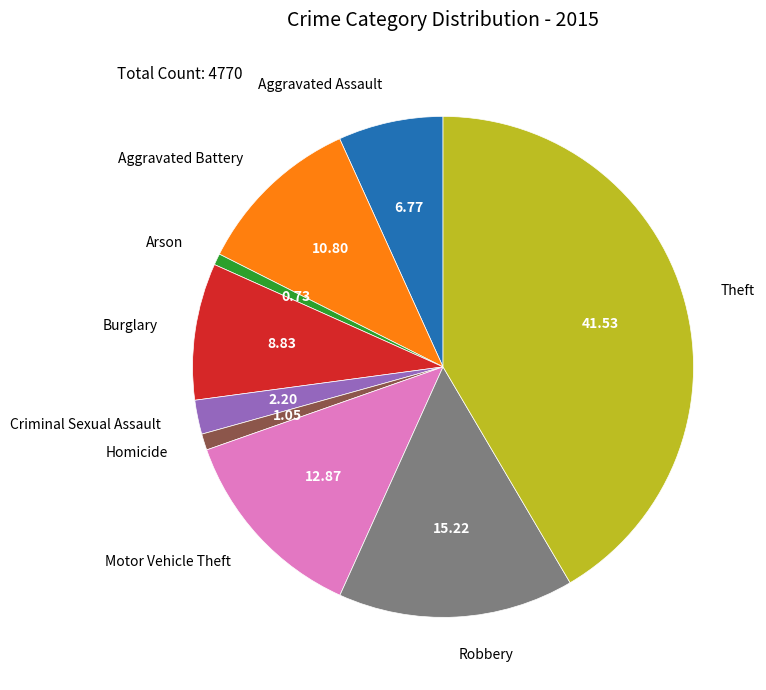

Does any single category account for the majority?

No